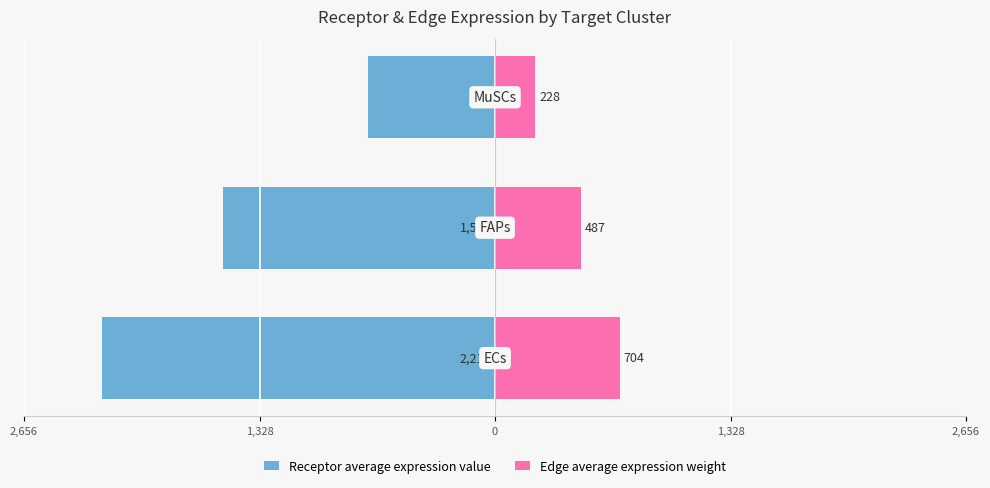

What are all the series names shown in the legend?

Receptor average expression value, Edge average expression weight